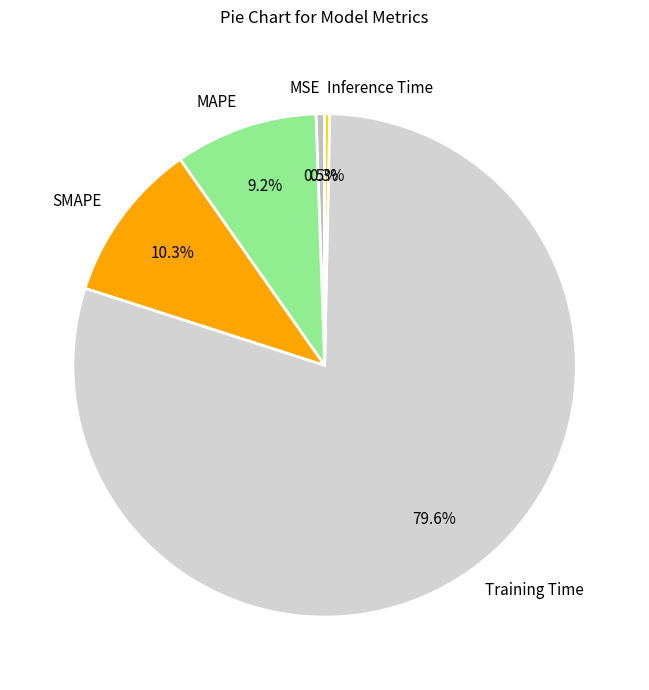

Which category has the biggest portion of the pie?

Training Time